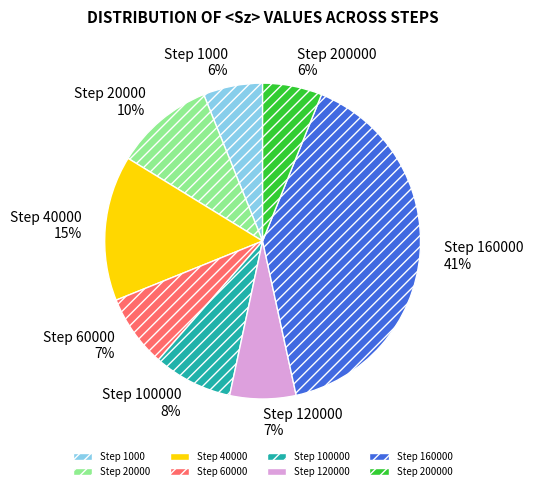

To the nearest percent, what is the combined percentage of Step 1000 and Step 40000?

21%